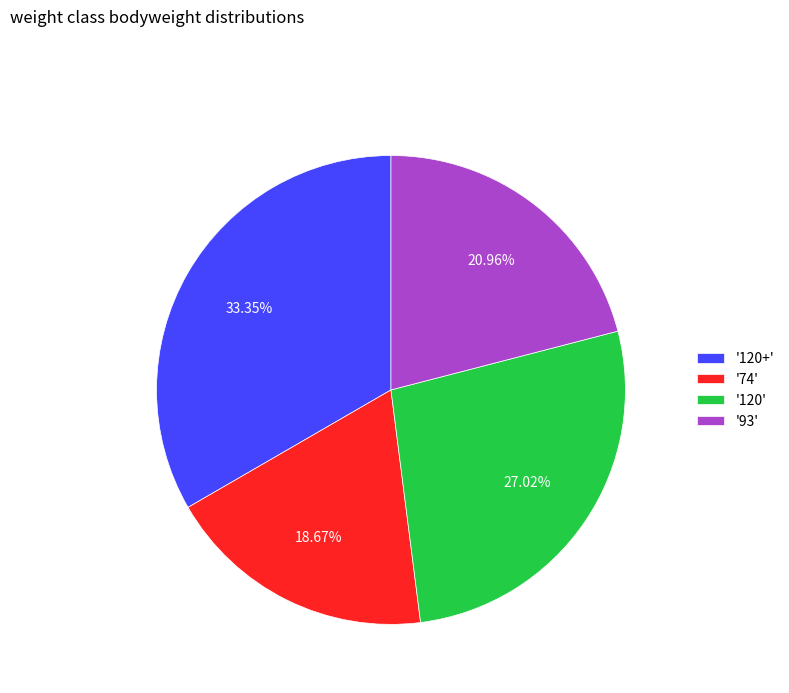

Approximately how many times larger is the value at '93' compared to '74'?

1.1